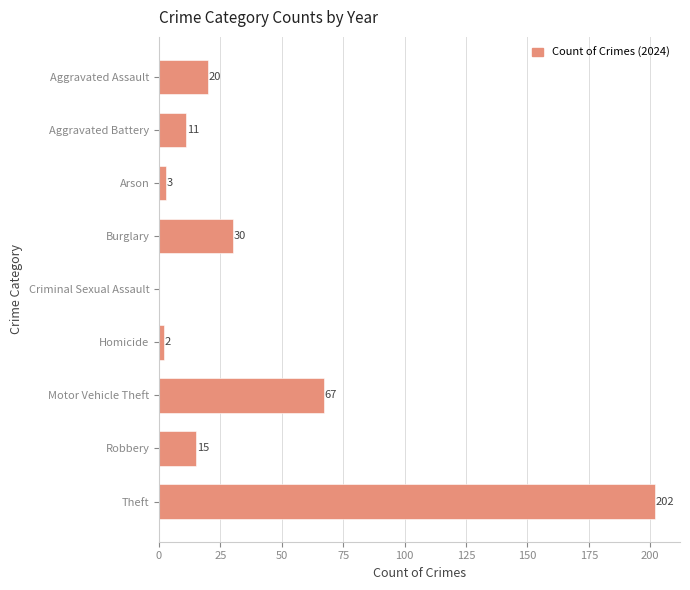

Read the value at Aggravated Assault, to the nearest 5.

20